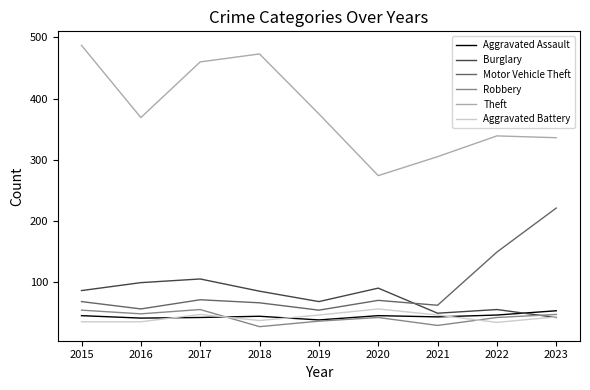

Which series has the largest range (max minus min)?

Theft